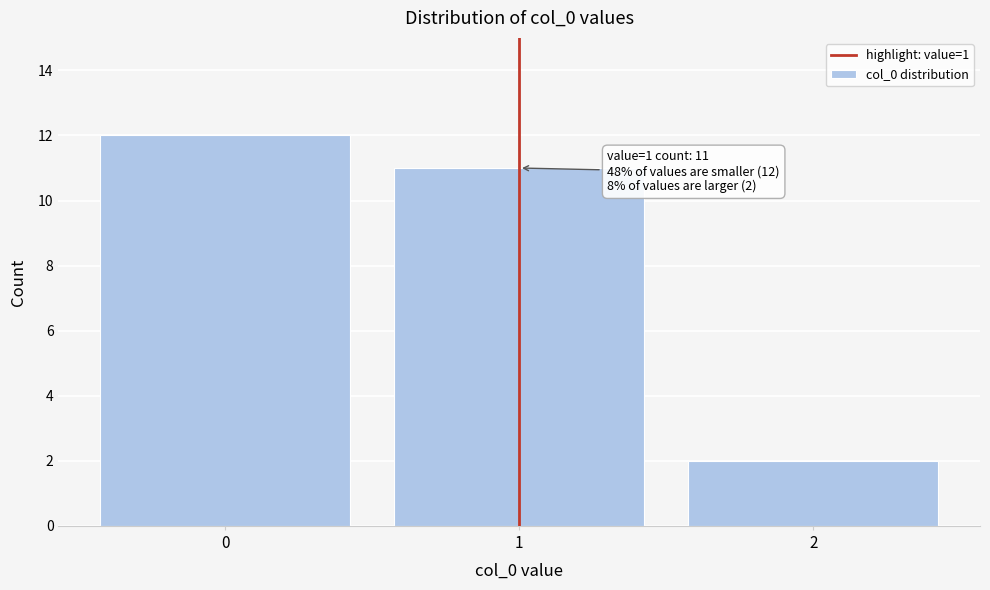

Reading left to right, extract all data points from this chart.

12	11	2